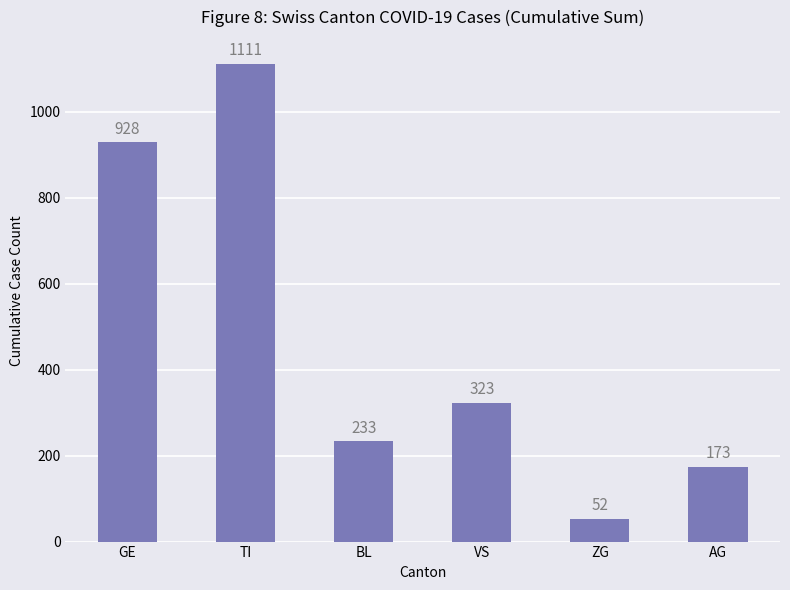

What is the change in value from GE to VS?

-605